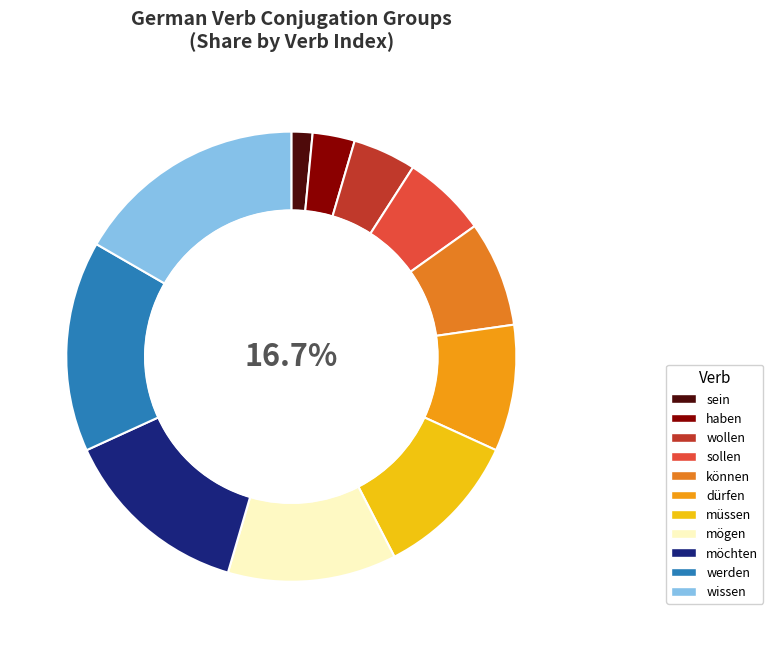

Approximately how many times larger is the value at wollen compared to mögen?

0.4